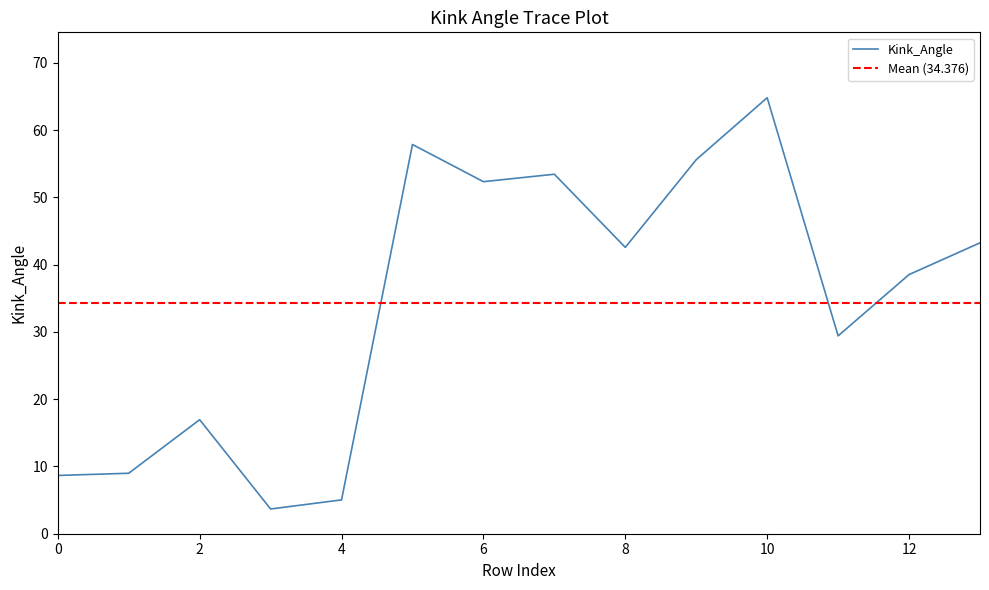

The Kink_Angle series shows 64.8 at 10. True or false?

True